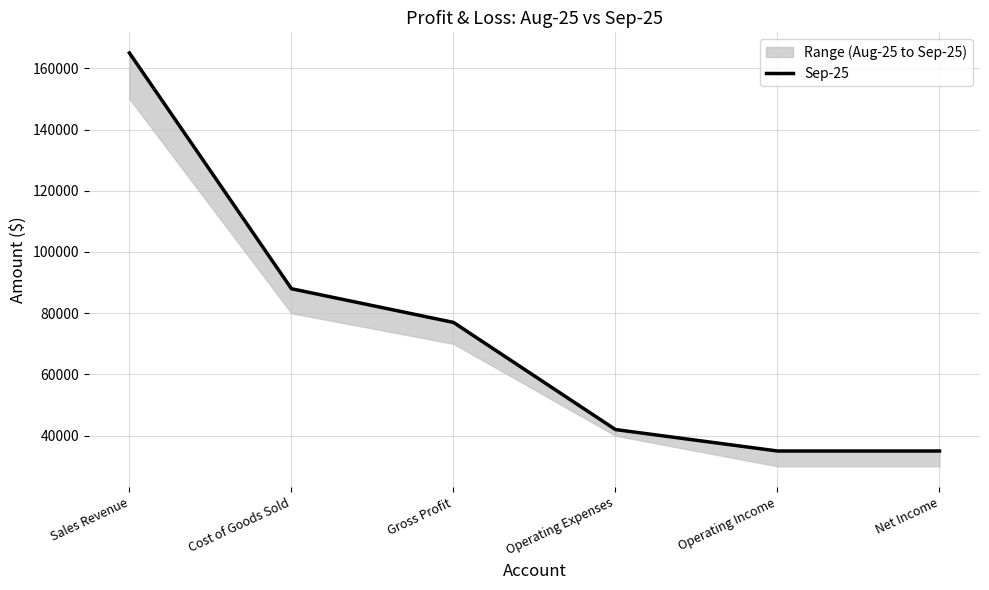

What is the value of the 1st point from the left?

165000